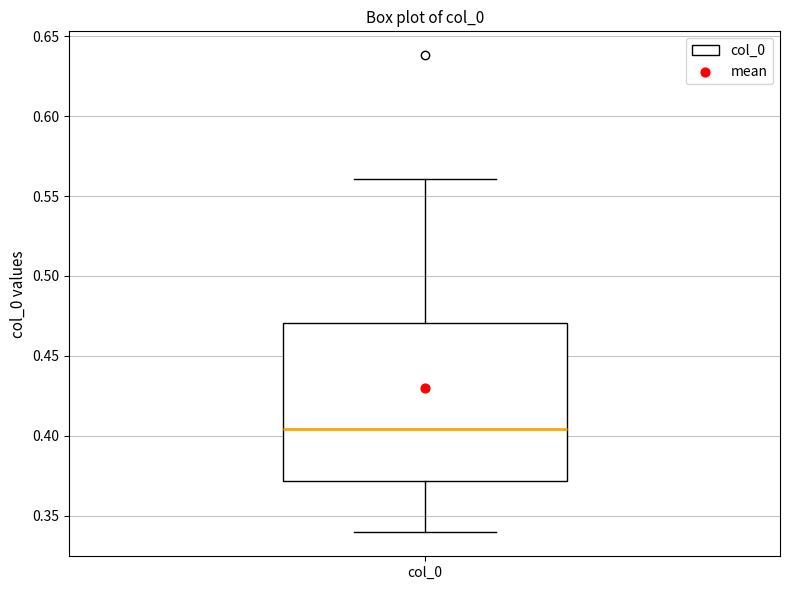

Transcribe this box plot: give where the median line is, the range the box spans, and where the two whiskers end, as read against the y-axis. The values are not printed on the chart, so give them approximately, as read against the axis.

median 0.405, box 0.370 to 0.470, whiskers 0.340 to 0.560